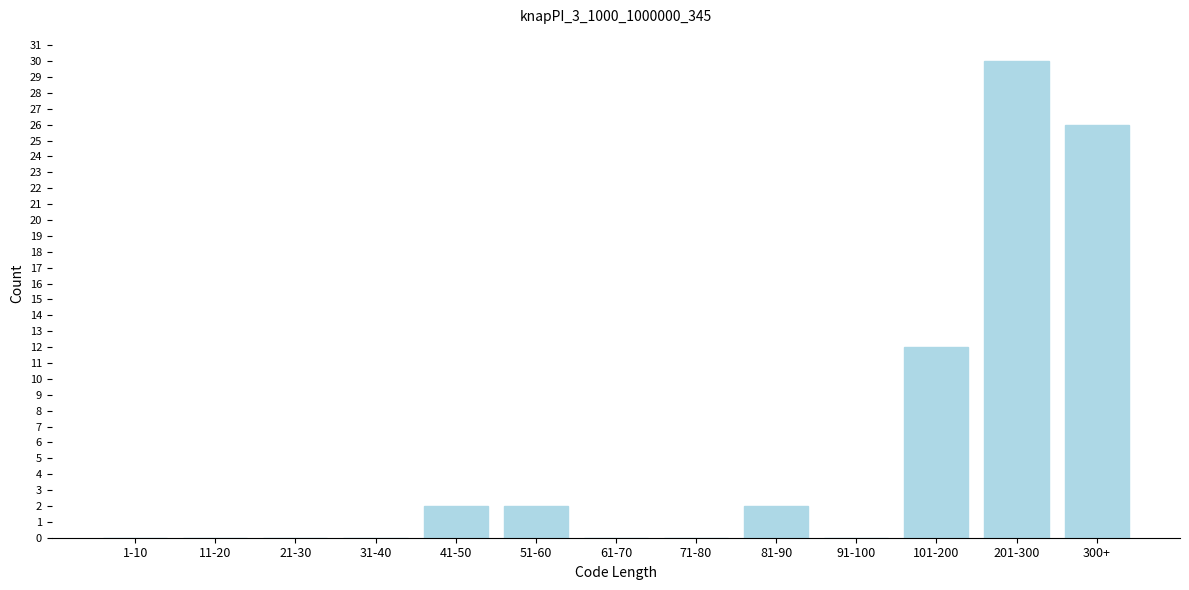

Reading left to right, transcribe all the data shown in this chart.

1-10=0	11-20=0	21-30=0	31-40=0	41-50=2	51-60=2	61-70=0	71-80=0	81-90=2	91-100=0	101-200=12	201-300=30	300+=26